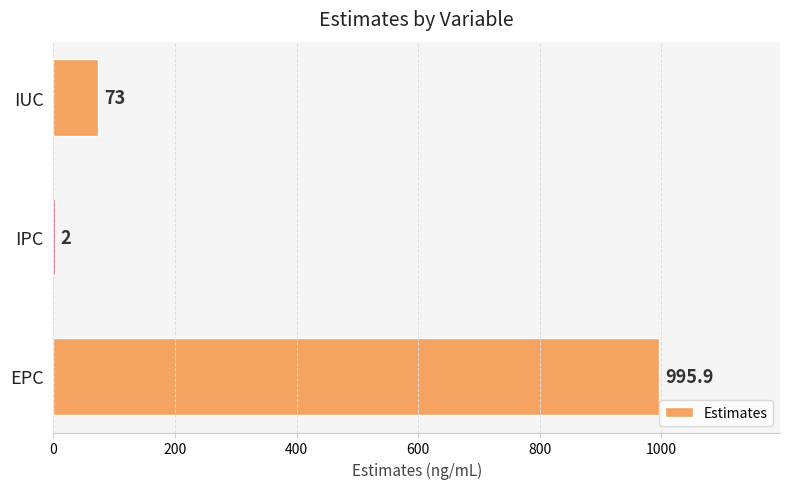

How many data points does each series have?

3